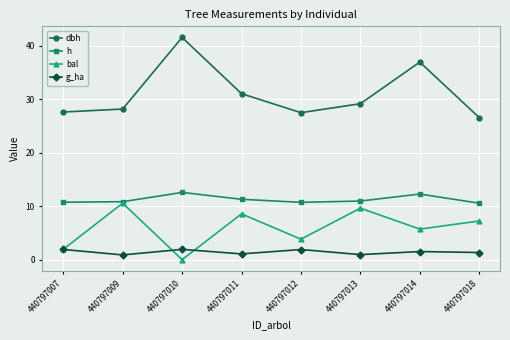

What is the difference between the h values at 440797018 and 440797014?

1.7